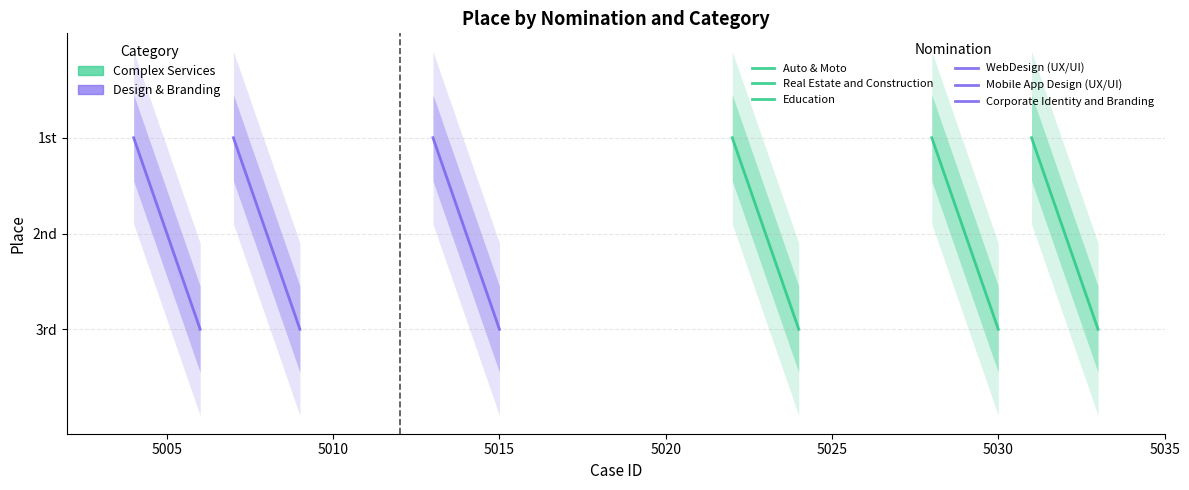

What is the difference between the maximum and minimum values in the Mobile App Design (UX/UI) series?

2